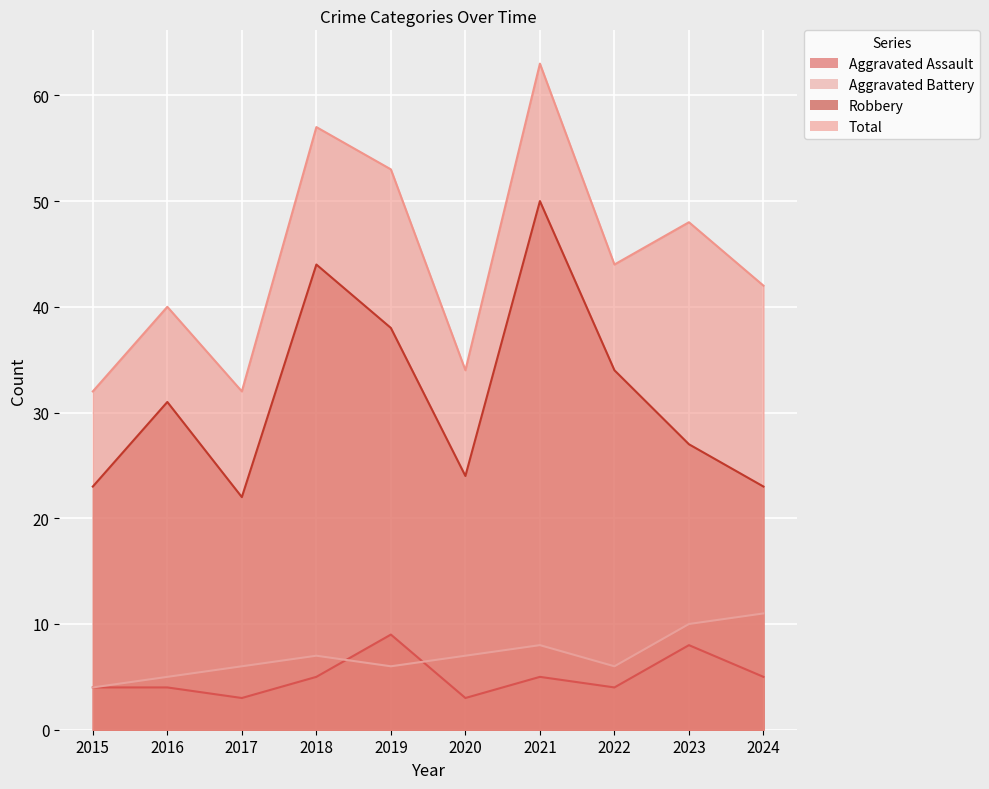

Which series has the largest range (max minus min)?

Total